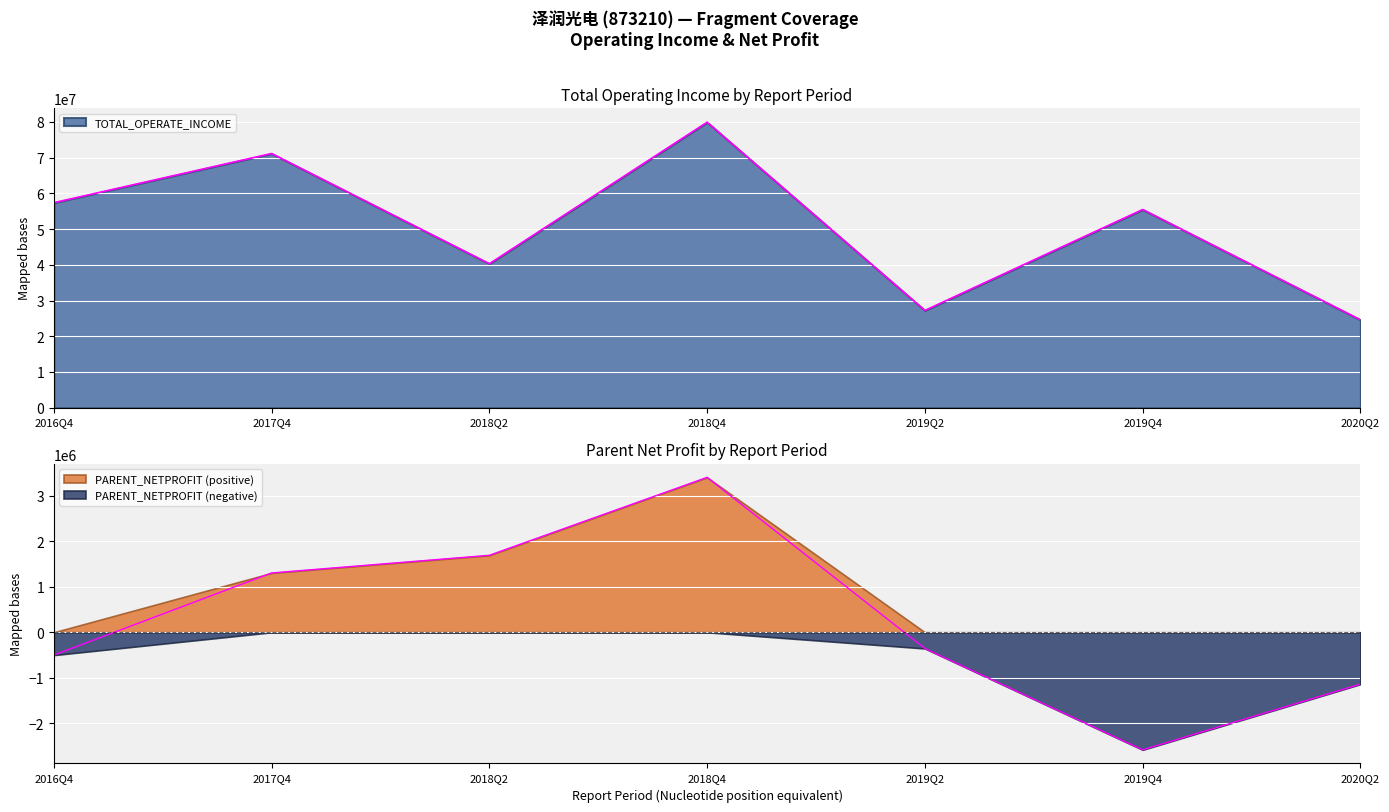

At how many categories does at least one series exceed 15792332?

7